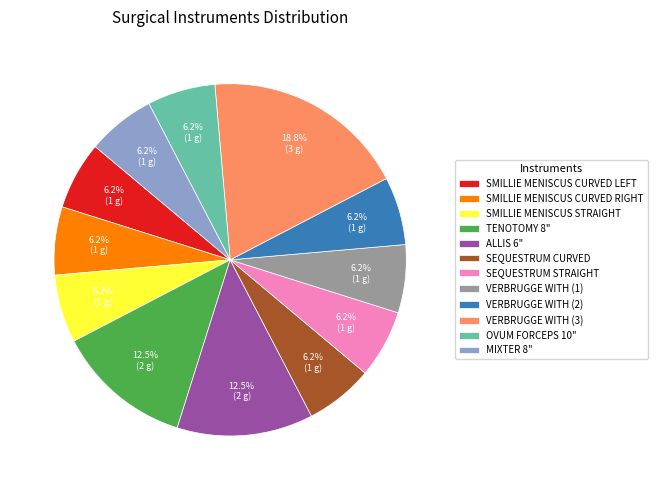

Is the sum of SEQUESTRUM STRAIGHT and VERBRUGGE WITH (2) greater than half?

No